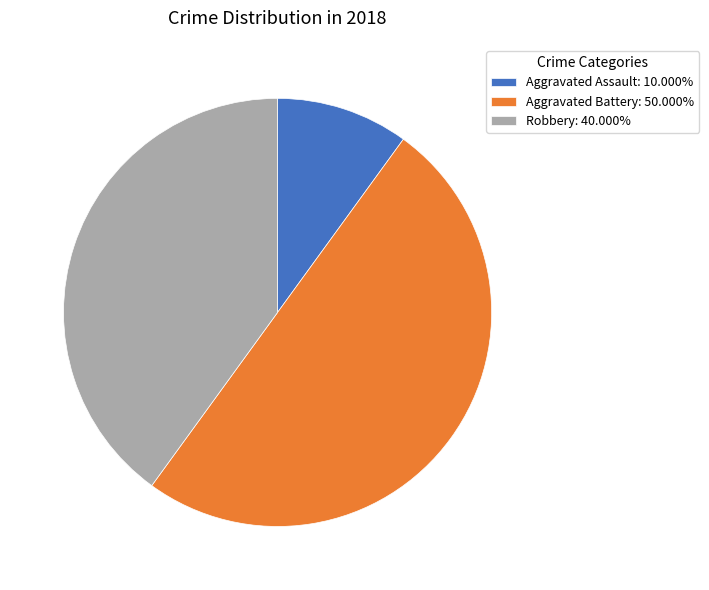

What is the ratio of the value at Robbery: 40.000% to the value at Aggravated Assault: 10.000%?

4.0